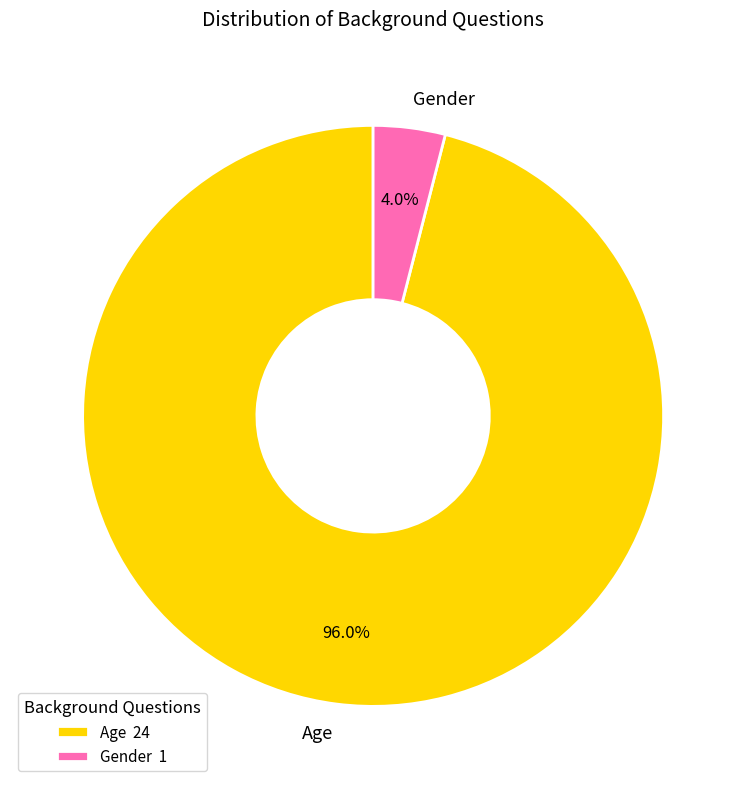

What percentage is NOT represented by Age?

4.0%